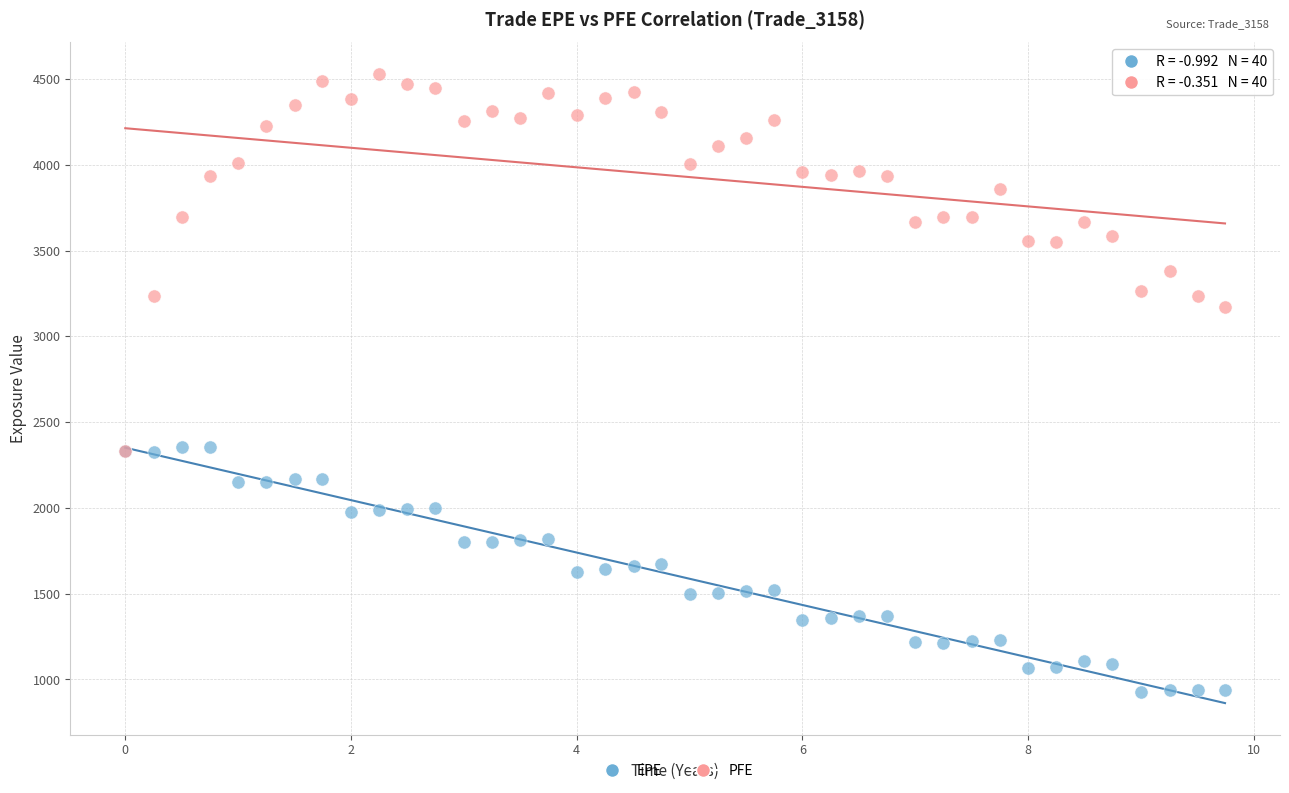

In the PFE series, what Y value is closest to 3429?

3381.5